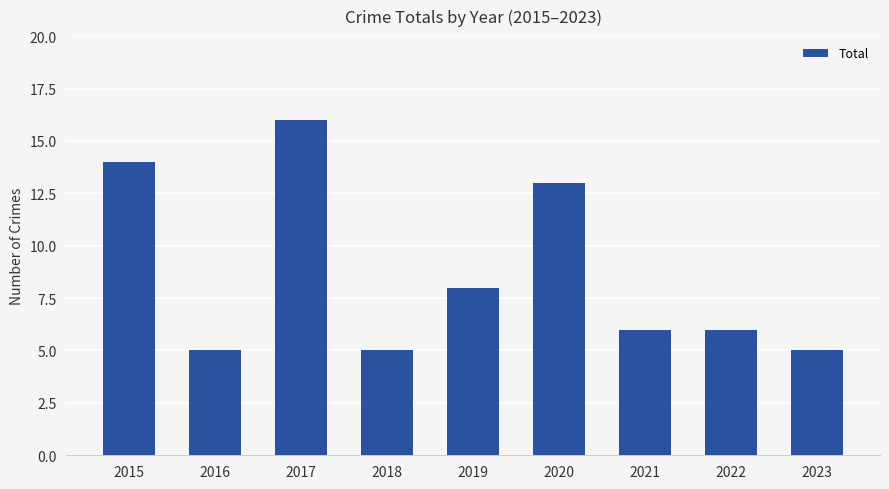

At which label is the value closest to 10?

2019